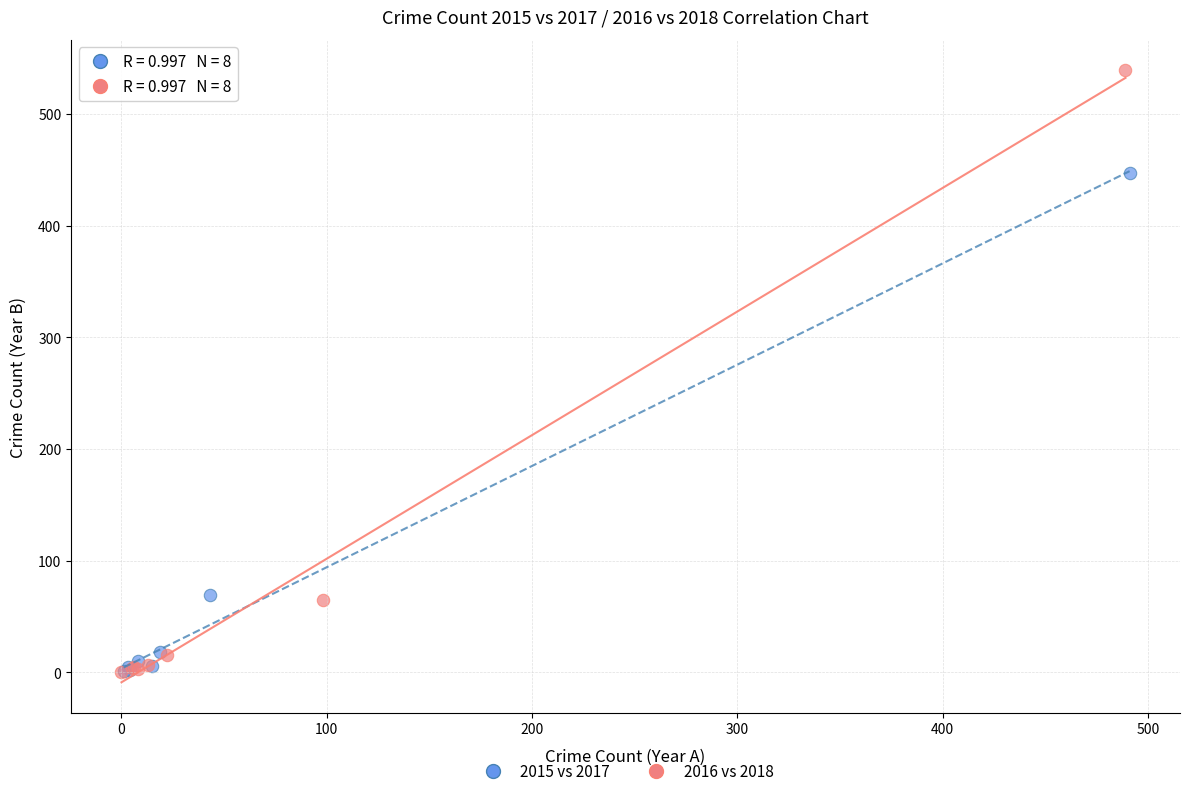

Which series has the largest Y range (max minus min)?

2016 vs 2018